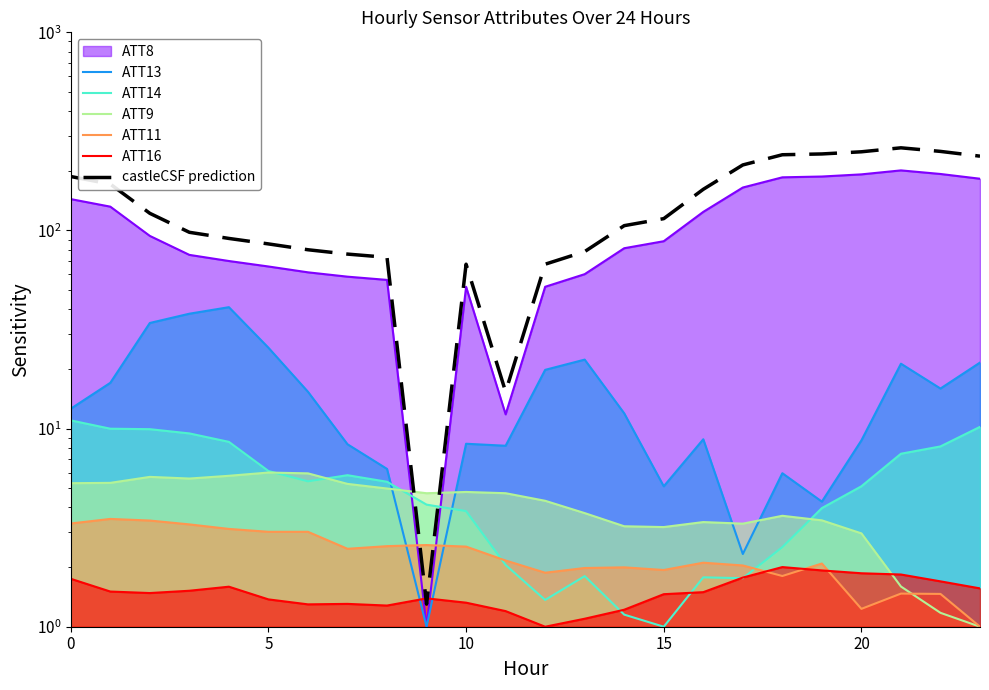

Which series ends up on top after the final intersection of ATT13 and ATT16?

ATT13